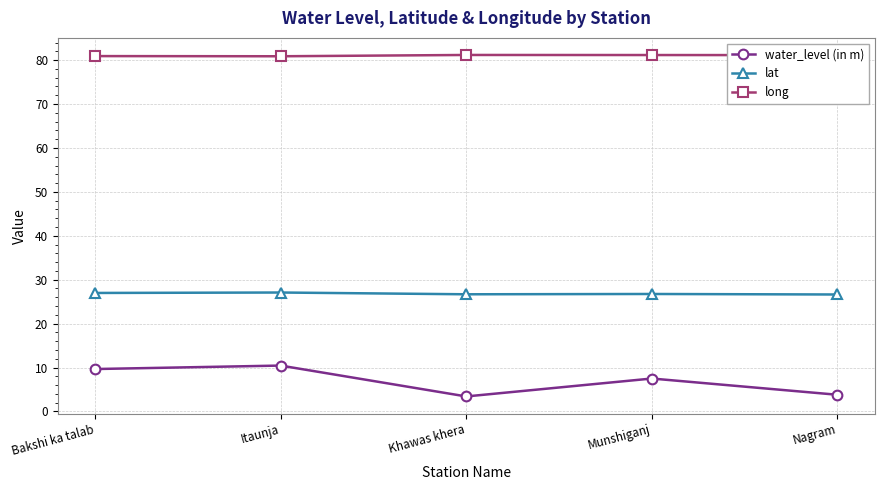

What are all the series names shown in the legend?

water_level (in m), lat, long